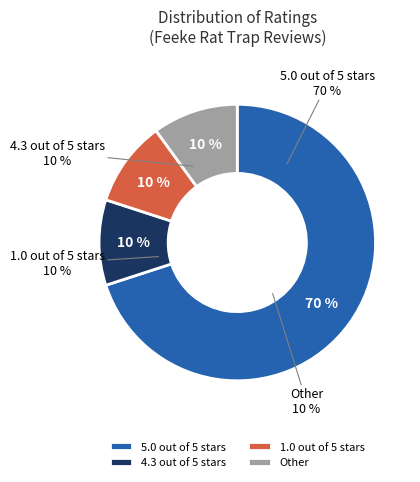

To the nearest percent, what is the difference between the largest and smallest slice percentages?

60%